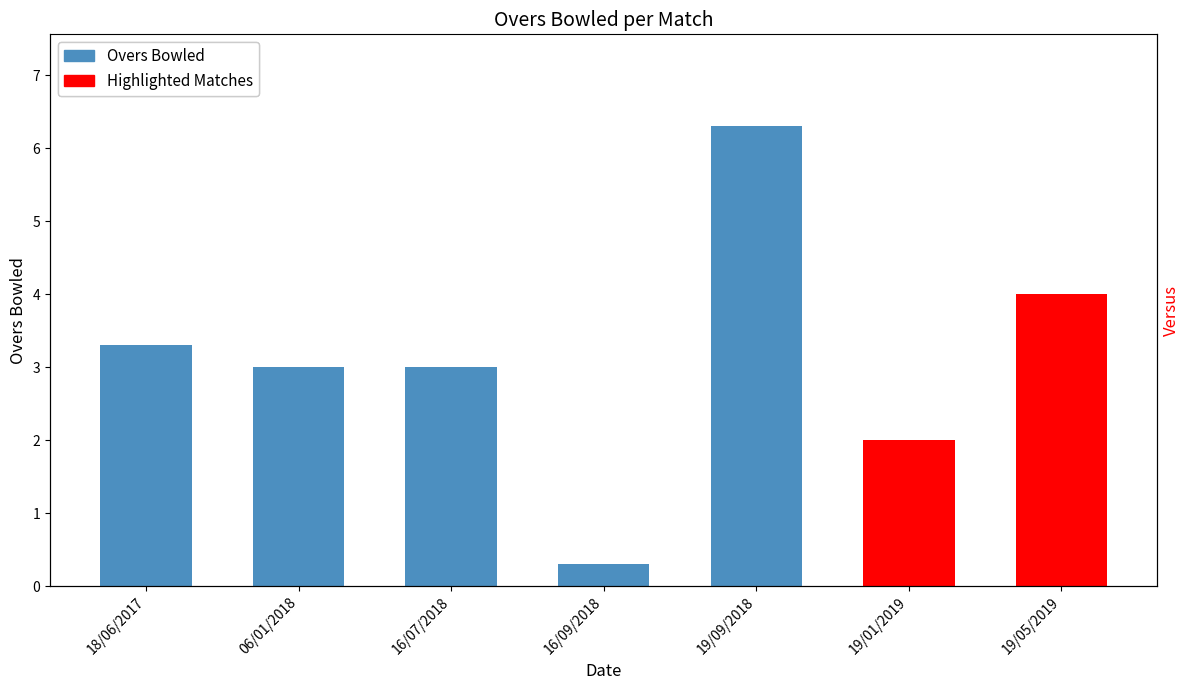

What is the difference between the values at 18/06/2017 and 16/09/2018?

3.0